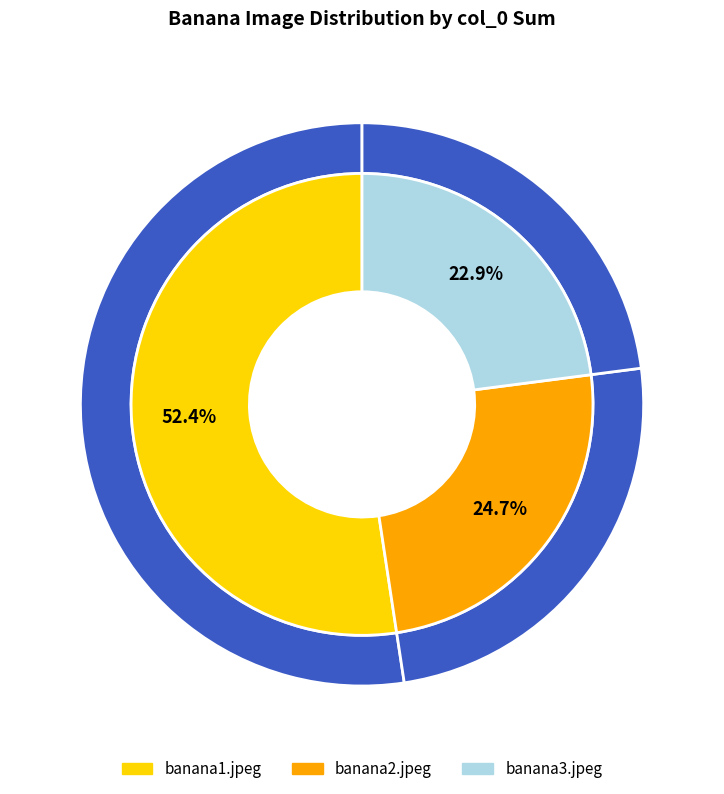

How many slices are in this pie chart?

3